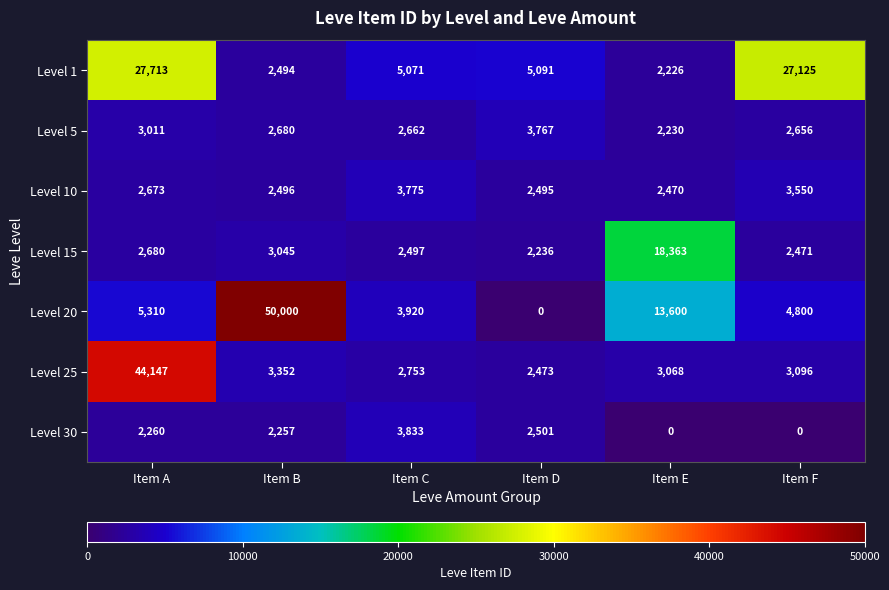

At how many categories does at least one series exceed 12880?

4